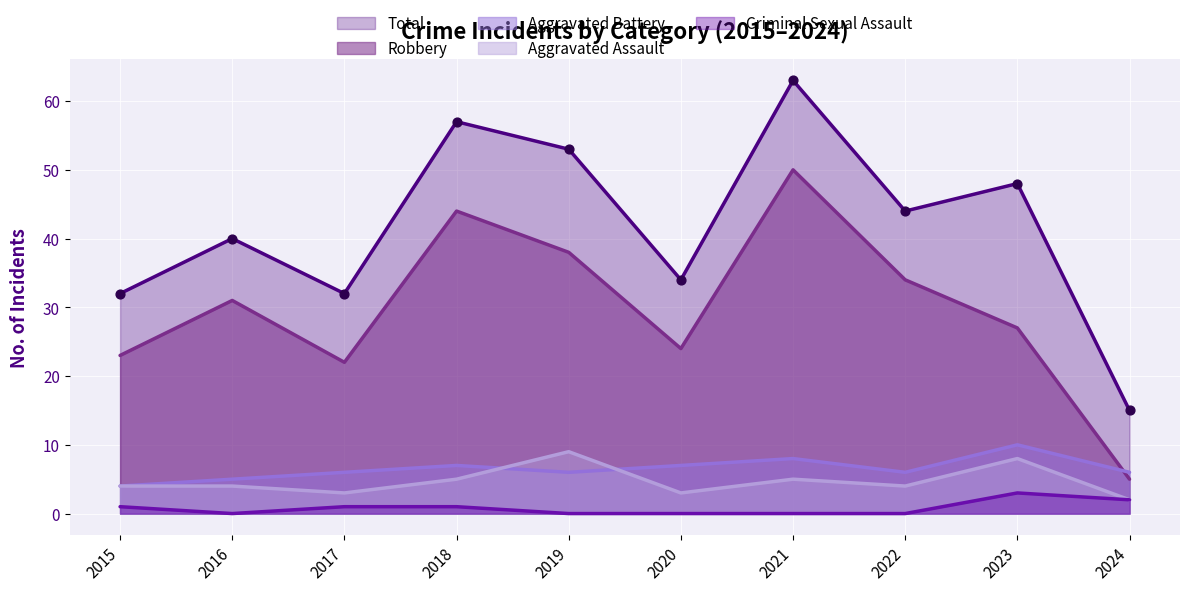

At which category is the sum across all series the highest?

2021